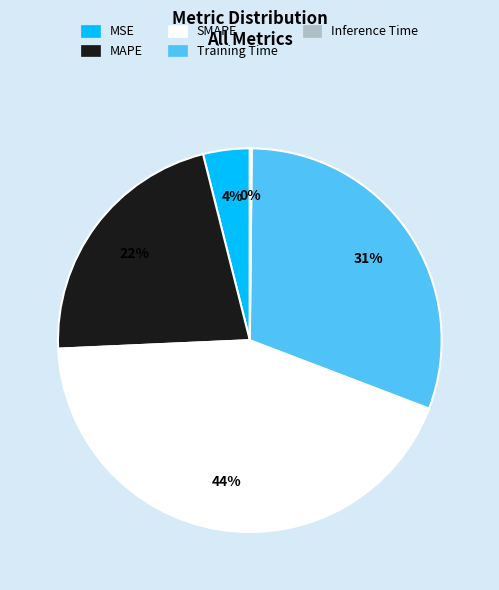

What percentage is the Training Time slice, to the nearest percent?

31%